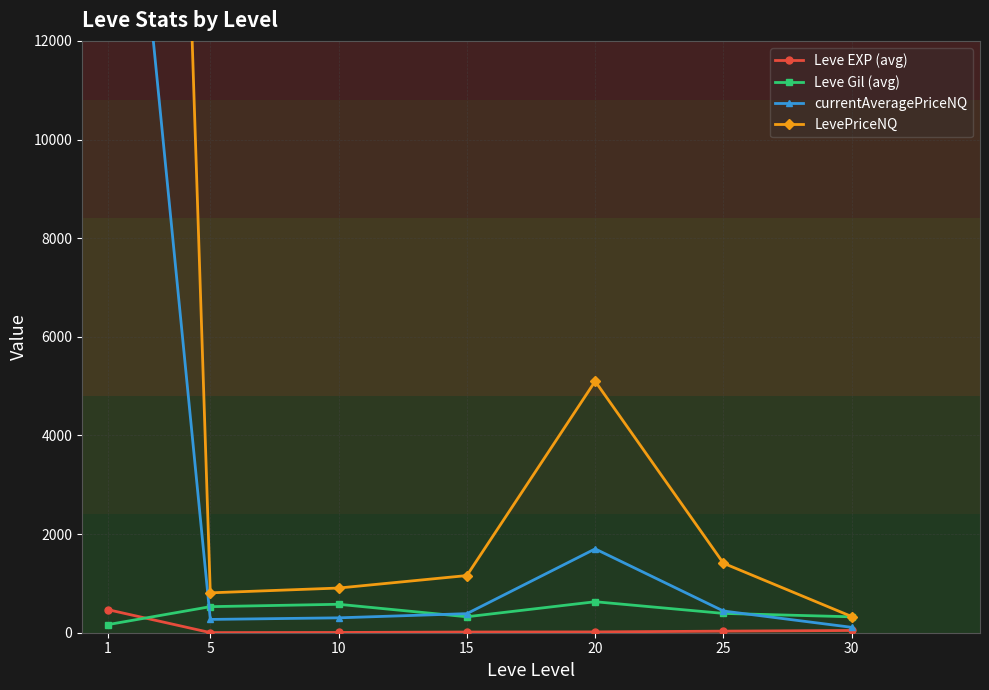

Count the number of categories in the chart.

7